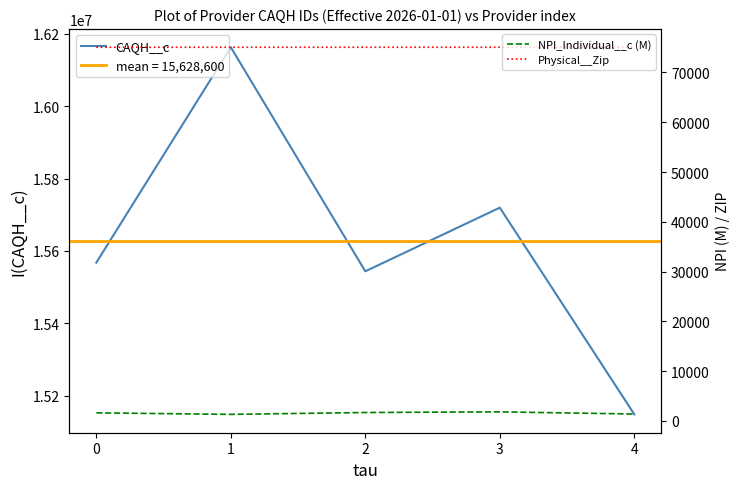

The value of CAQH__c at 1 is 24864153.3. True or false?

False